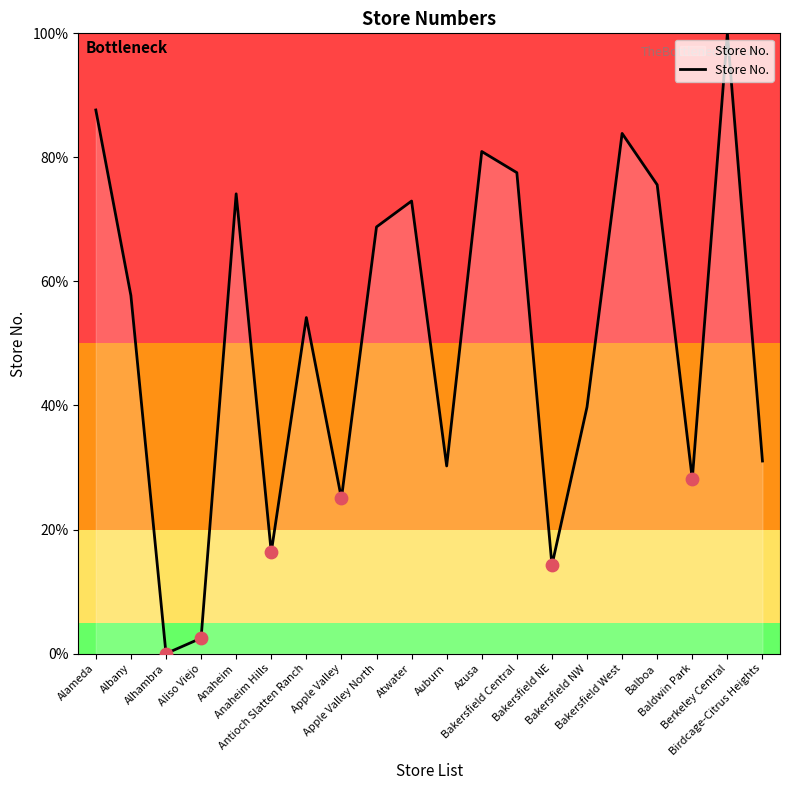

What is the change in value from Aliso Viejo to Anaheim Hills?

+13.9